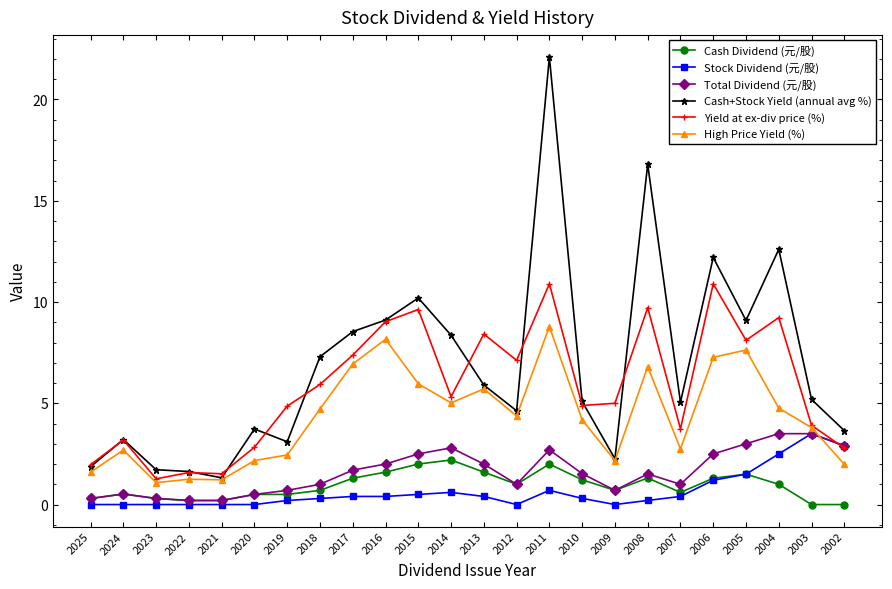

What is the highest value of the Total Dividend (元/股) series?

3.5